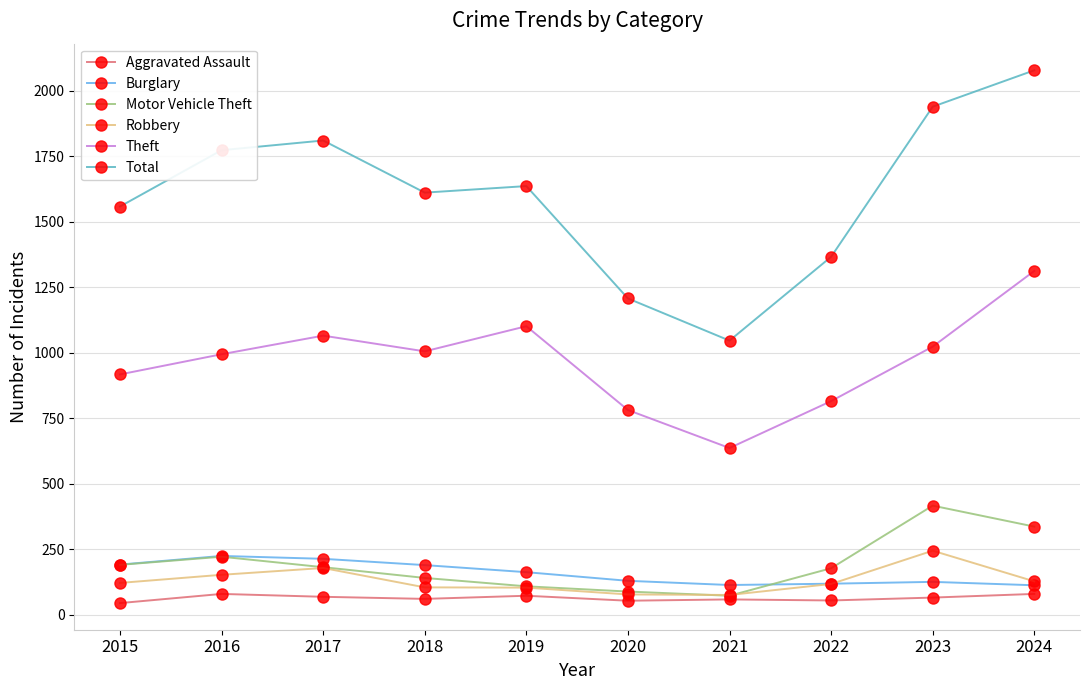

What is the difference between the maximum and minimum values in the Total series?

1032